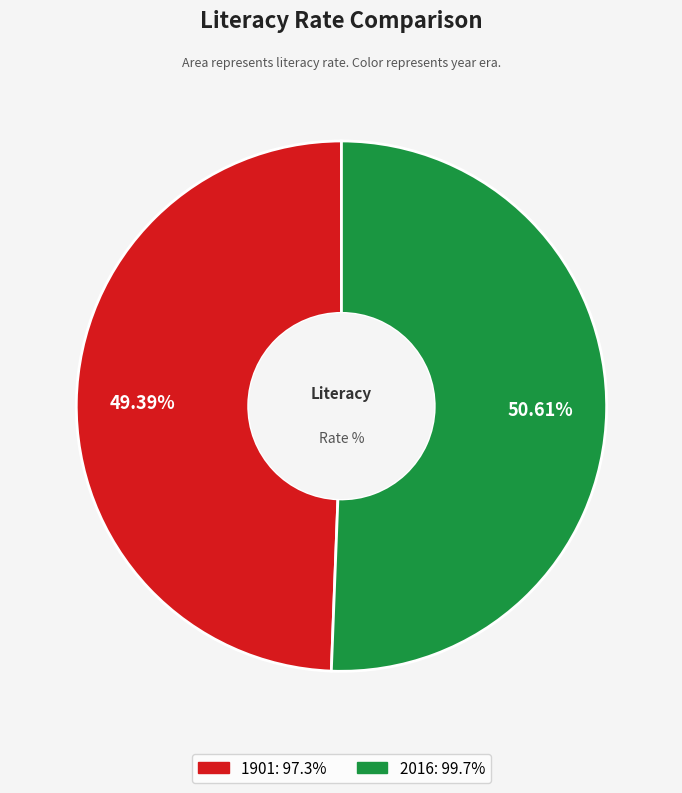

To the nearest percent, what percentage of the pie is 2016?

51%